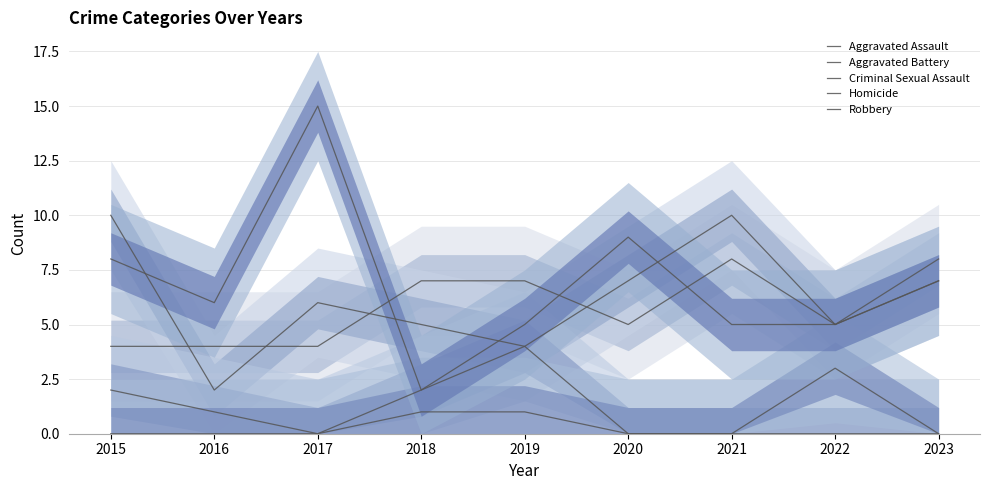

Does the chart have visible grid lines?

Yes